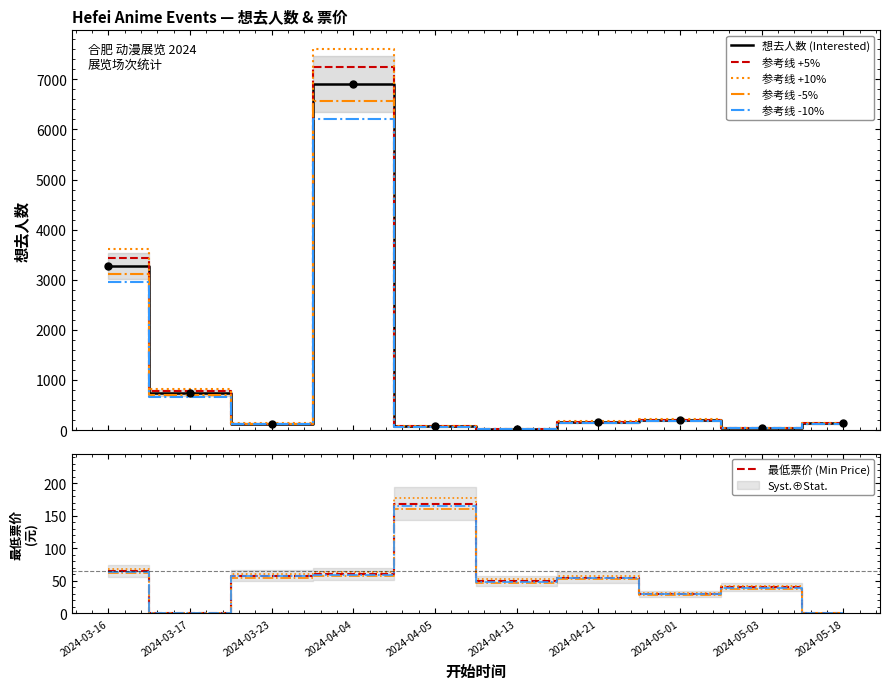

The value of 最低票价 (Min Price) at 2024-04-04 is 78.8. True or false?

False